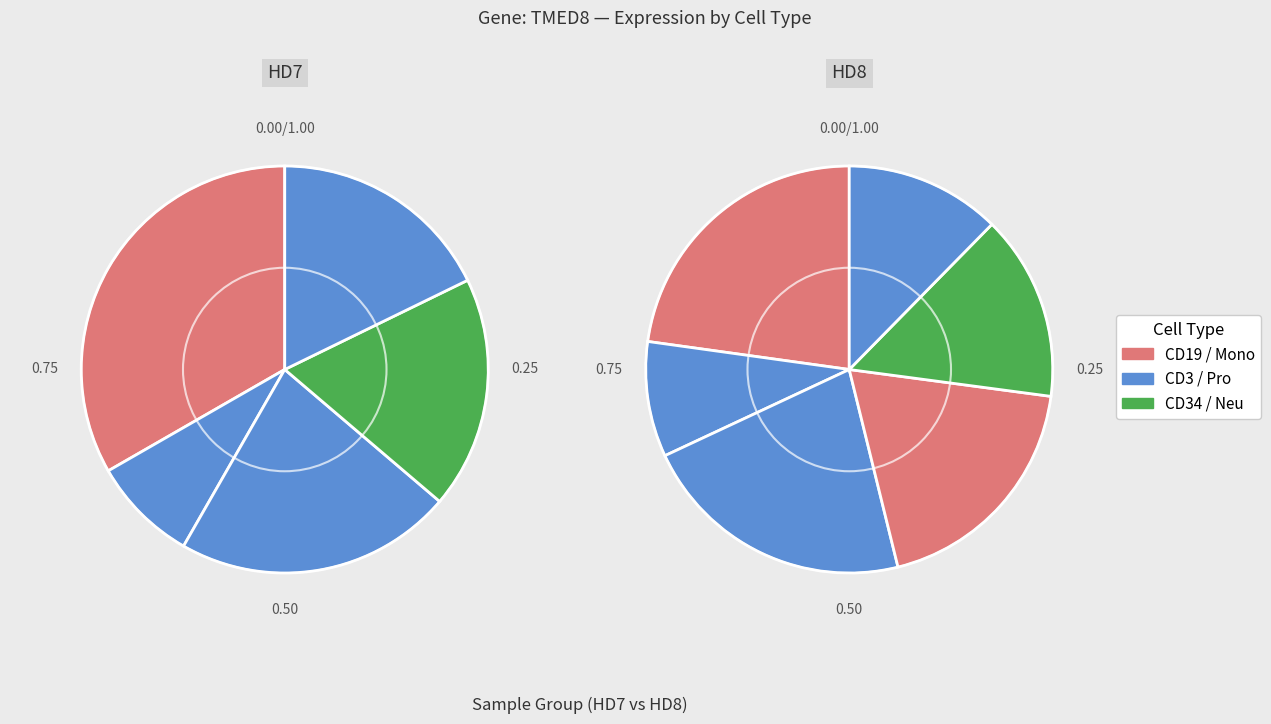

Is there a majority slice in this chart?

No